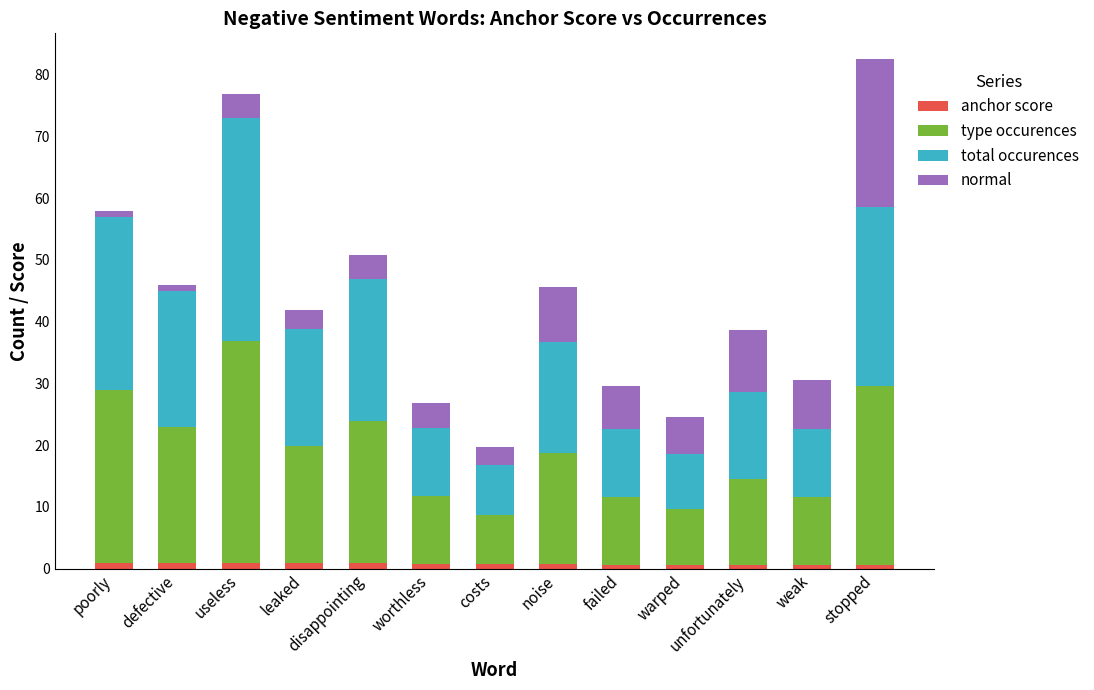

Where is total occurences nearest to the value 21?

defective